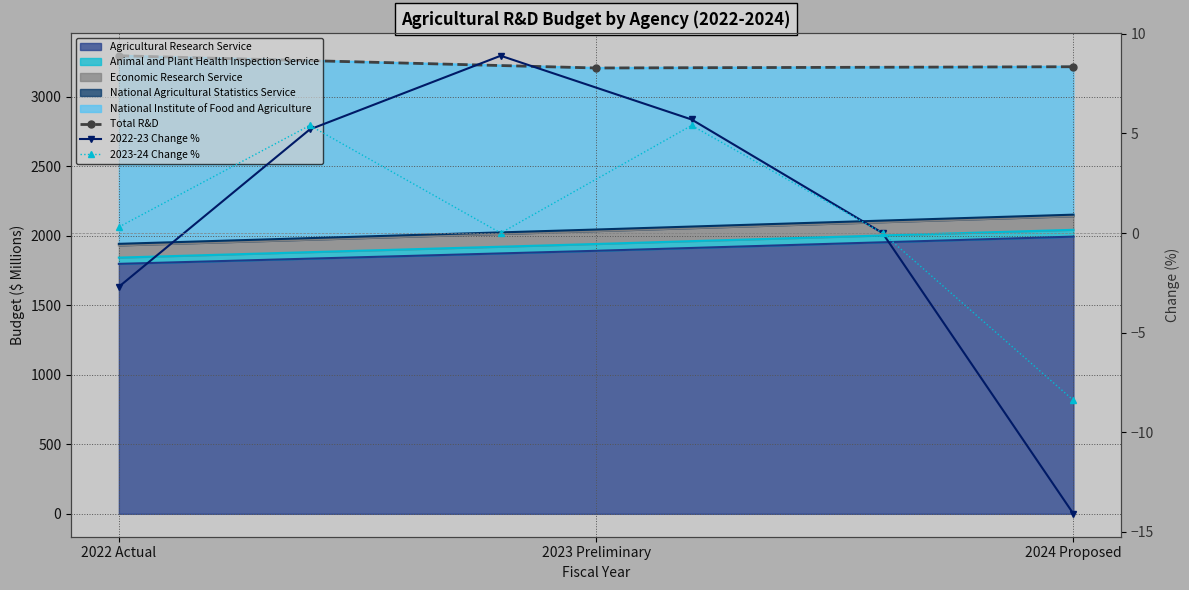

The National Institute of Food and Agriculture series shows 2152 at 2024 Proposed. True or false?

True